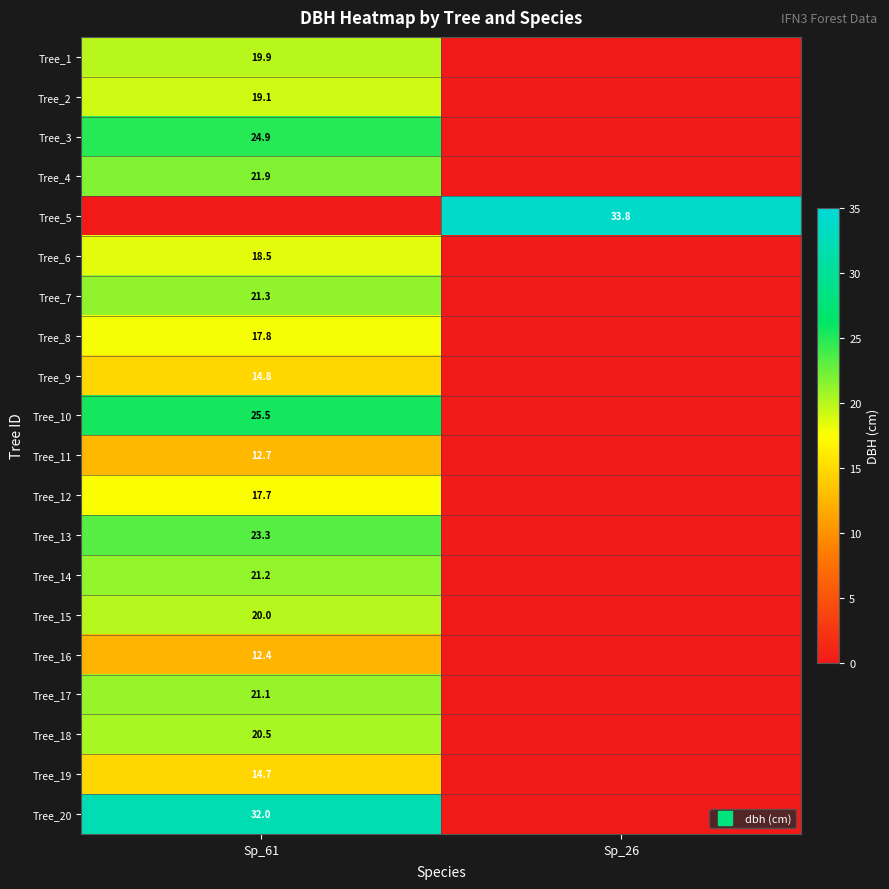

What is the difference between the Tree_15 values at Sp_26 and Sp_61?

20.0